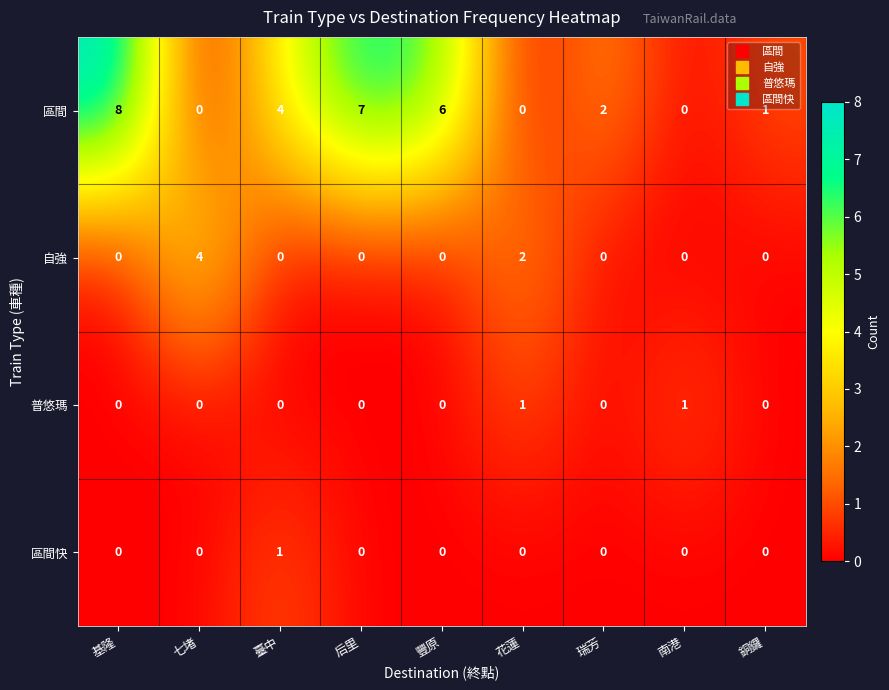

At which label is 區間 closest to 4?

臺中